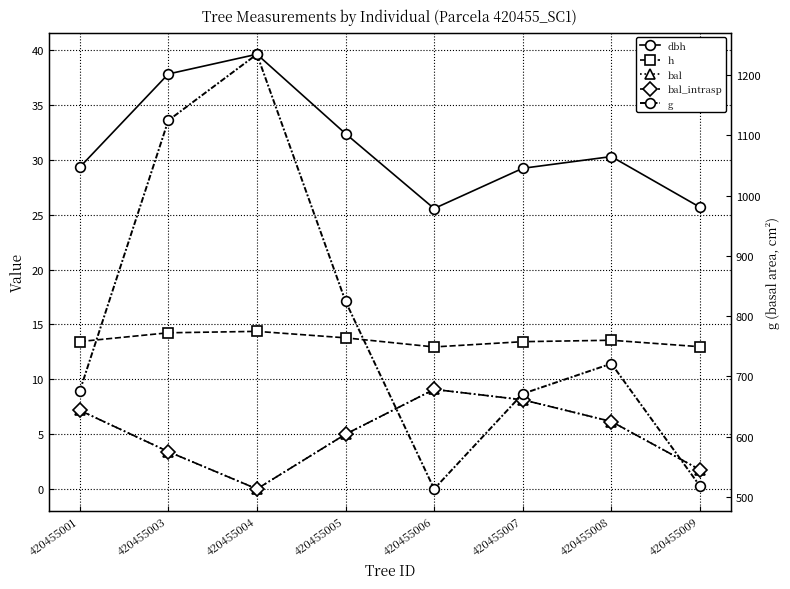

Is the value of dbh at 420455001 greater than the value of g at 420455001?

No